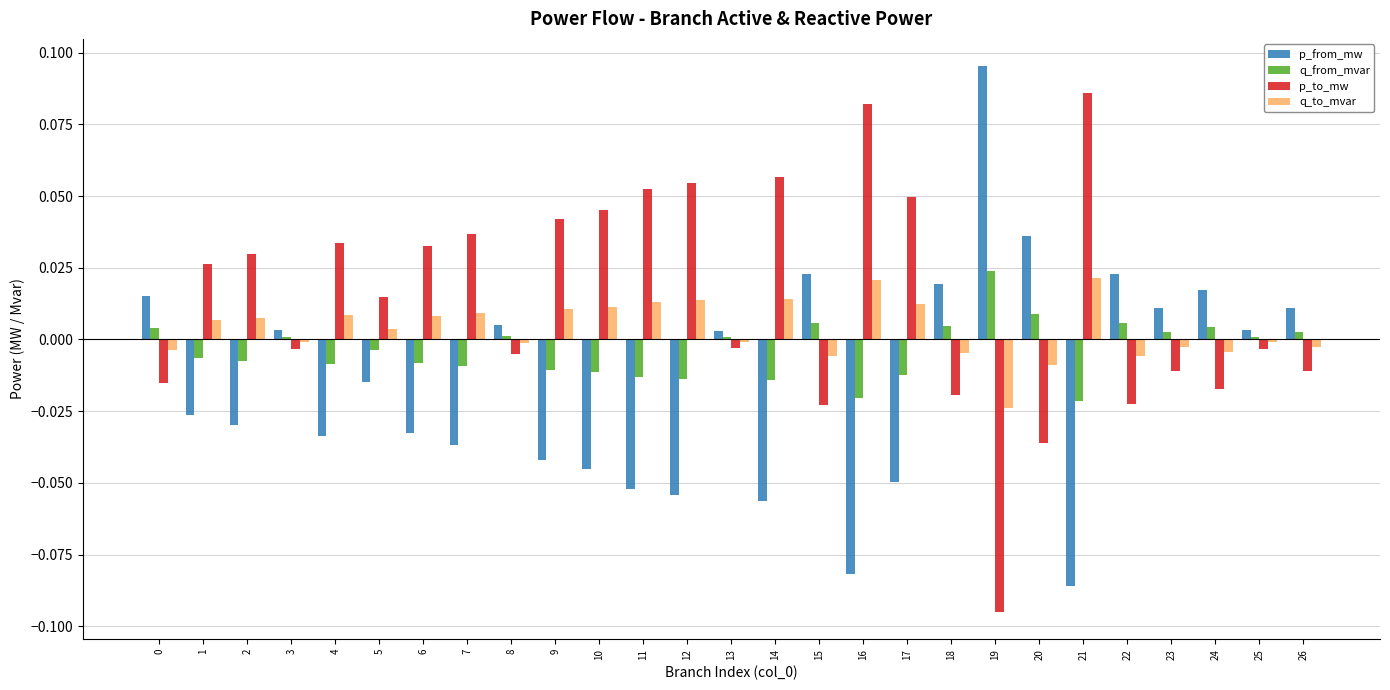

List the series in order of their peak value, highest first.

p_from_mw, p_to_mw, q_from_mvar, q_to_mvar